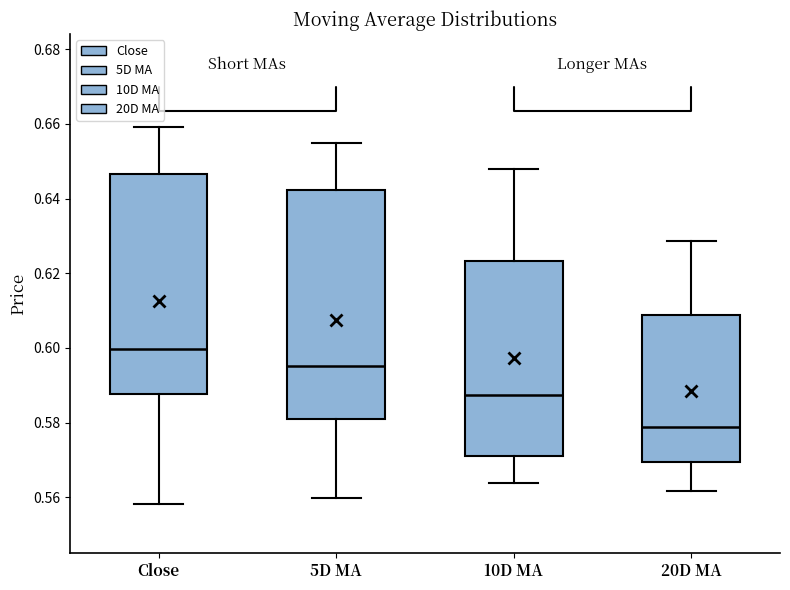

Reading left to right, transcribe this box plot: for each box, give where its median line is, the range the box spans, and where its two whiskers end, as read against the y-axis. The values are not printed on the chart, so give them approximately, as read against the axis.

Close: median 0.600, box 0.588 to 0.646, whiskers 0.558 to 0.660
5D MA: median 0.596, box 0.582 to 0.642, whiskers 0.560 to 0.654
10D MA: median 0.588, box 0.572 to 0.624, whiskers 0.564 to 0.648
20D MA: median 0.578, box 0.570 to 0.608, whiskers 0.562 to 0.628